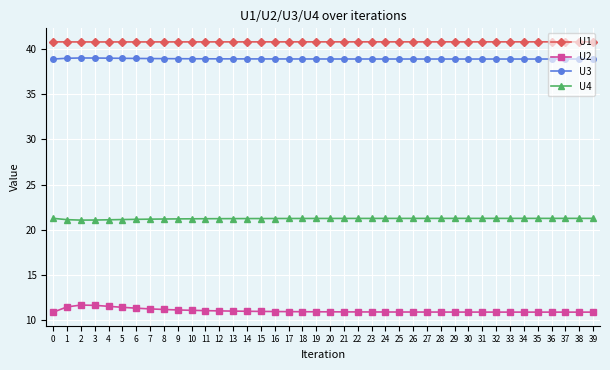

What is the sum of the U4 values at 37 and 2?

42.3